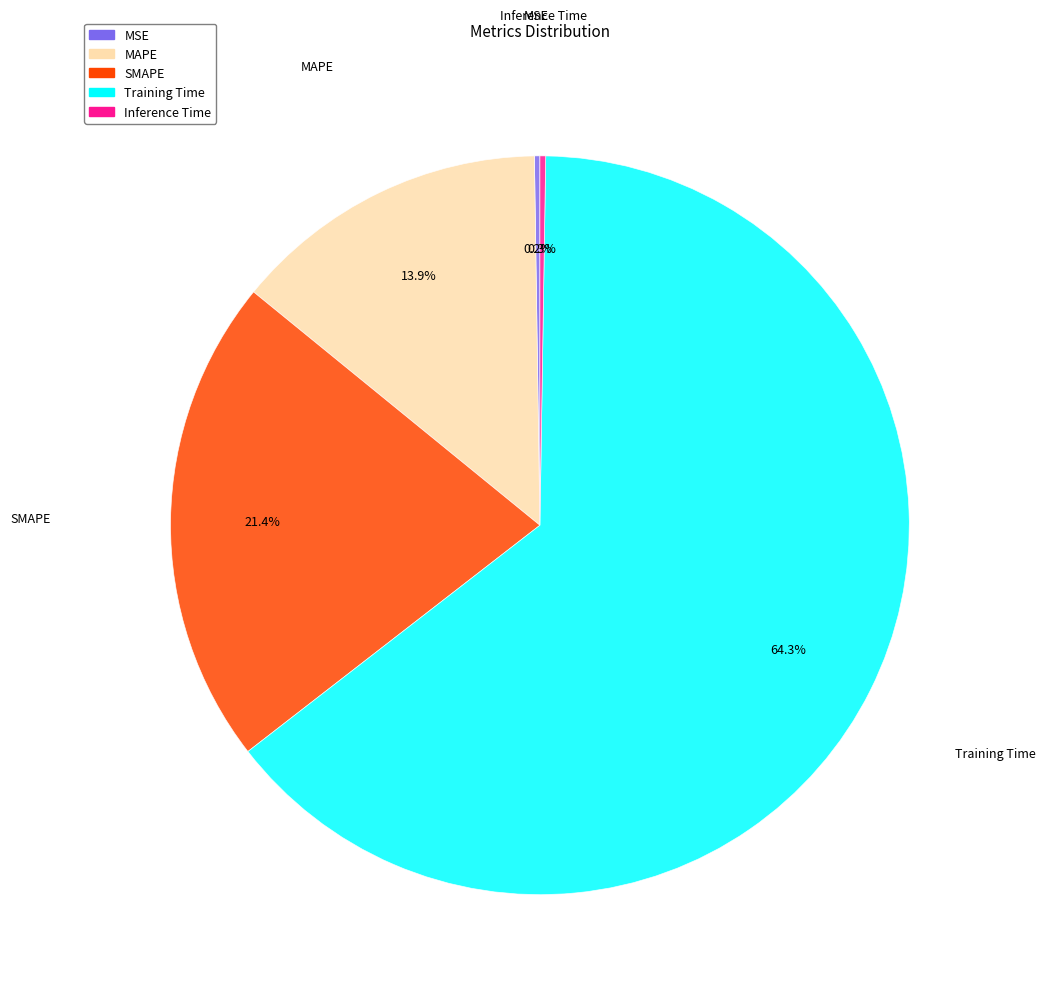

Is it true that MAPE is 14% of the pie?

True